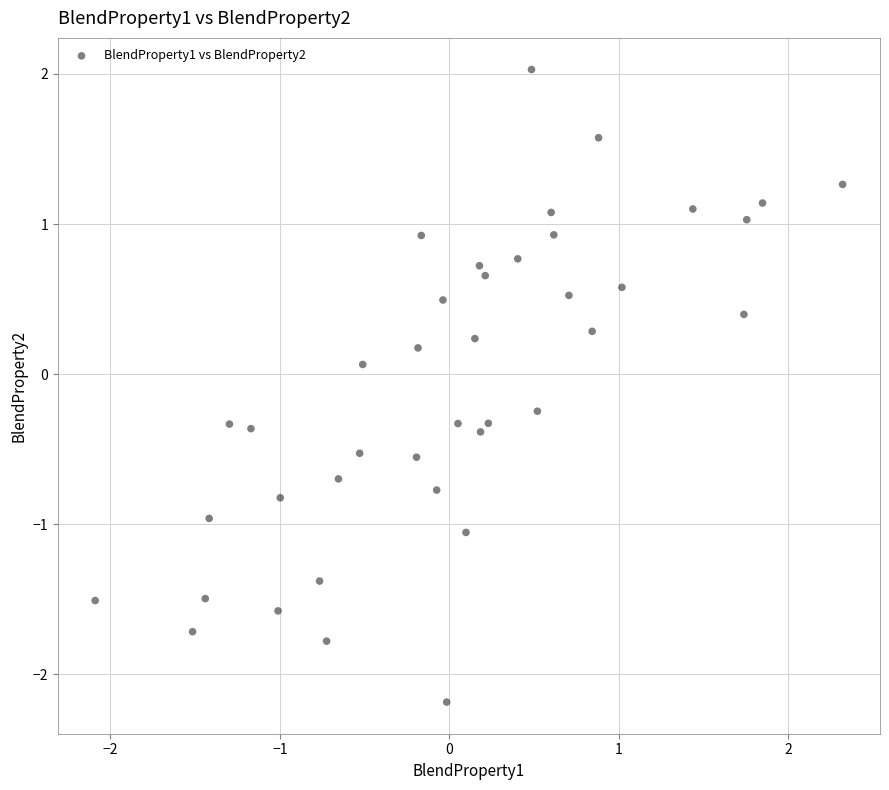

What is the range of Y values (max minus min)?

4.2